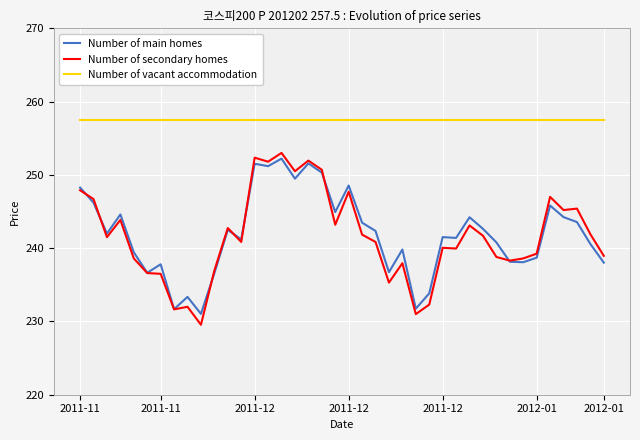

Which series has the widest spread of values?

Number of secondary homes